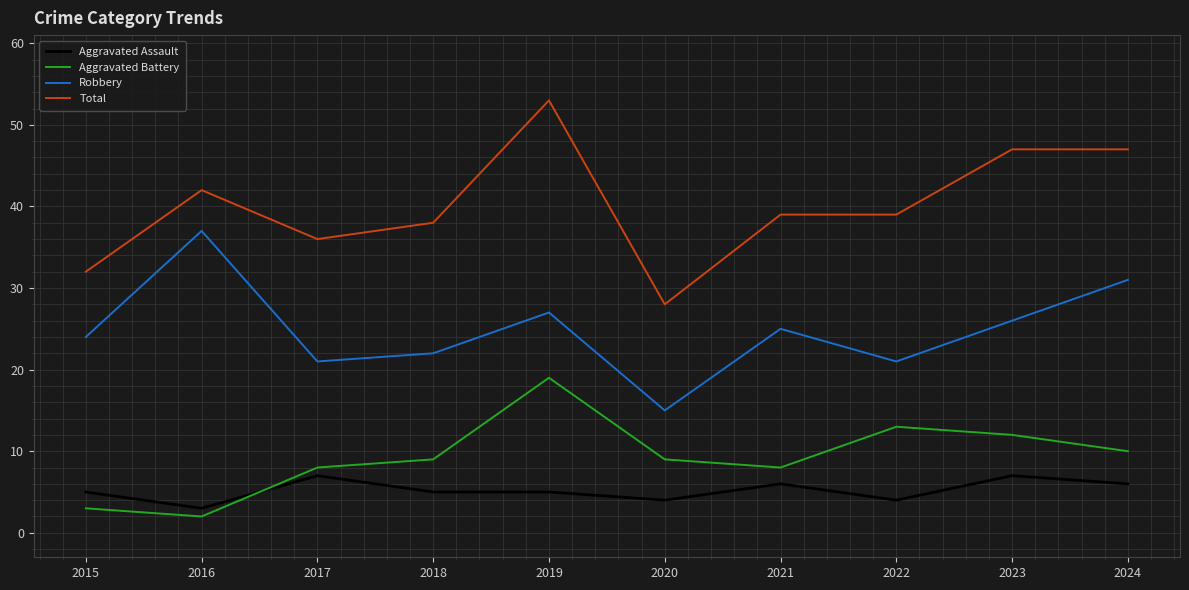

True or false: Robbery and Total intersect in this chart.

False